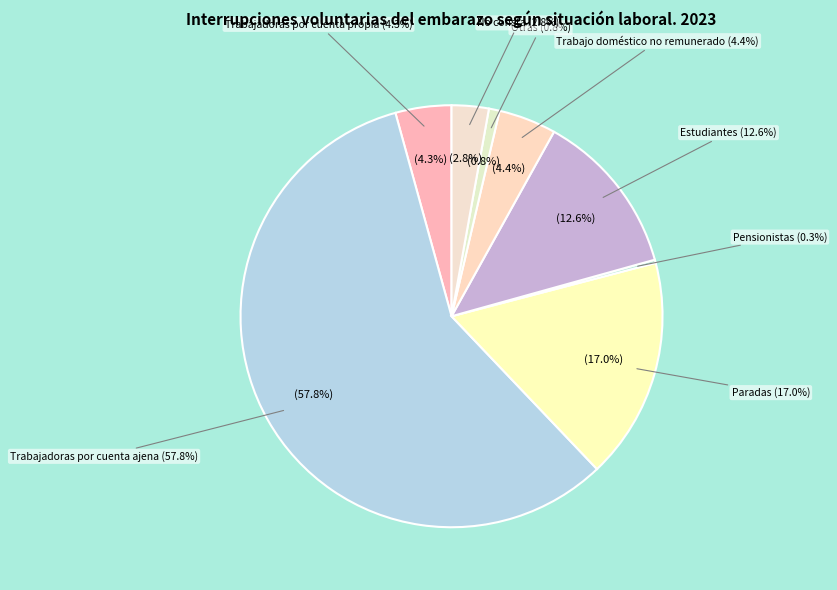

Which category has the biggest portion of the pie?

Trabajadoras por cuenta ajena